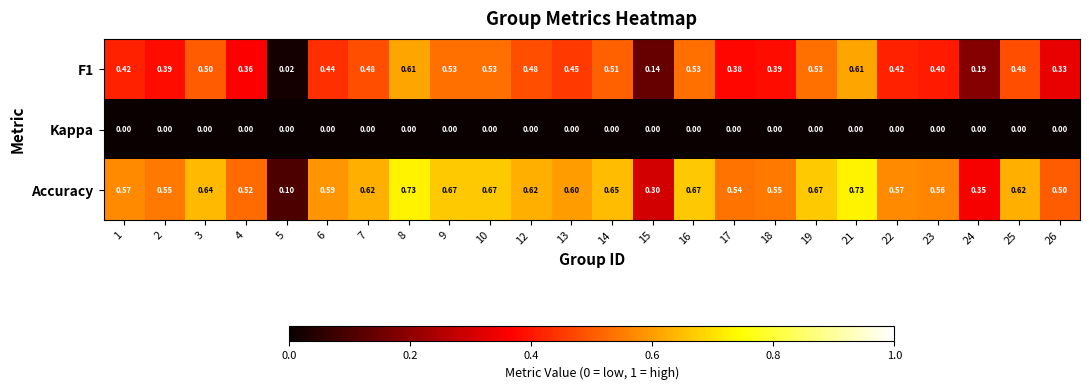

Which series has the widest spread of values?

Accuracy